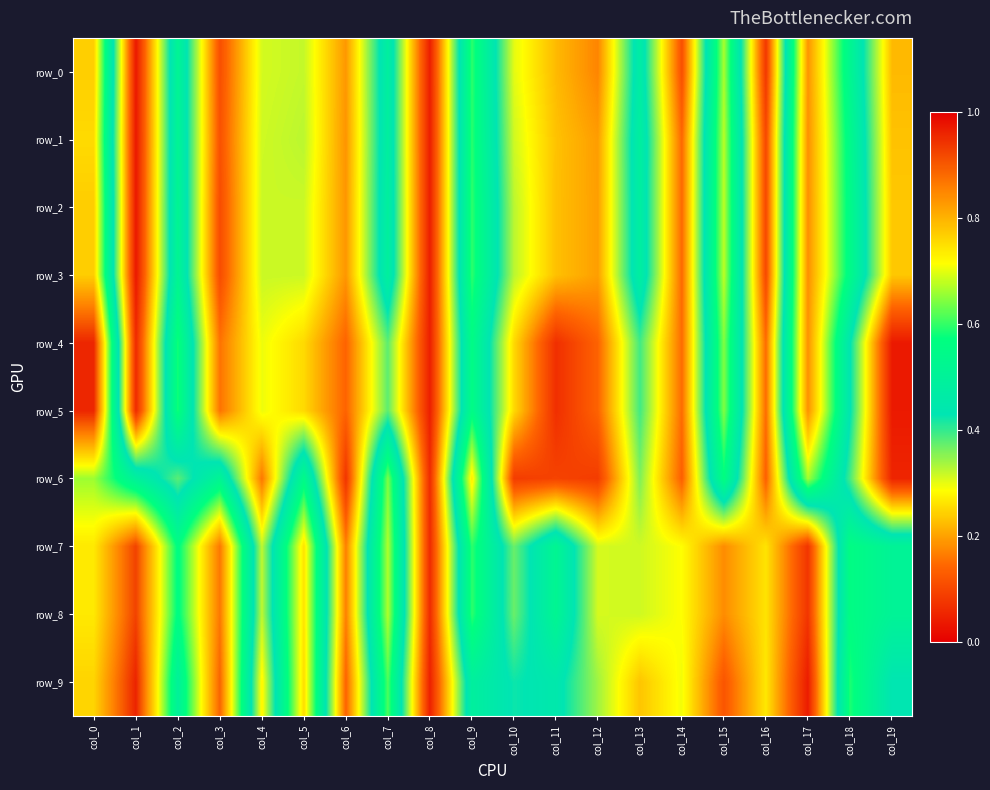

Reading left to right, list all the values displayed in this chart.

row_0: 0.8	0.0	0.5	0.1	0.3	0.3	0.2	0.5	0.0	0.6	0.3	0.2	0.2	0.5	0.1	0.7	0.1	0.8	0.5	0.2
row_1: 0.8	0.0	0.5	0.1	0.3	0.3	0.2	0.5	0.0	0.6	0.3	0.2	0.2	0.5	0.1	0.7	0.1	0.8	0.5	0.2
row_2: 0.8	0.0	0.5	0.1	0.3	0.3	0.2	0.5	0.0	0.6	0.3	0.2	0.2	0.5	0.1	0.7	0.1	0.8	0.5	0.2
row_3: 0.8	0.0	0.5	0.1	0.3	0.3	0.2	0.5	0.0	0.6	0.3	0.2	0.2	0.5	0.1	0.7	0.1	0.8	0.5	0.2
row_4: 1.0	0.1	0.6	0.2	0.3	0.3	0.1	0.4	0.0	0.6	0.3	0.1	0.1	0.4	0.1	0.6	0.1	0.8	0.4	0.0
row_5: 1.0	0.1	0.6	0.2	0.3	0.3	0.1	0.4	0.0	0.6	0.3	0.1	0.1	0.4	0.1	0.6	0.1	0.8	0.4	0.0
row_6: 0.7	0.5	0.4	0.5	0.2	0.5	0.1	0.6	0.1	0.7	0.1	0.1	0.1	0.4	0.1	0.6	0.1	0.7	0.4	0.1
row_7: 0.7	0.9	0.6	0.9	0.3	0.7	0.2	0.7	0.1	0.6	0.4	0.5	0.3	0.3	0.3	0.2	0.3	0.1	0.6	0.5
row_8: 0.7	0.9	0.6	0.9	0.3	0.7	0.2	0.7	0.1	0.6	0.4	0.5	0.3	0.3	0.3	0.2	0.3	0.1	0.6	0.5
row_9: 0.8	1.0	0.5	0.9	0.3	0.8	0.1	0.6	0.0	0.5	0.4	0.4	0.3	0.2	0.3	0.1	0.3	0.0	0.6	0.4